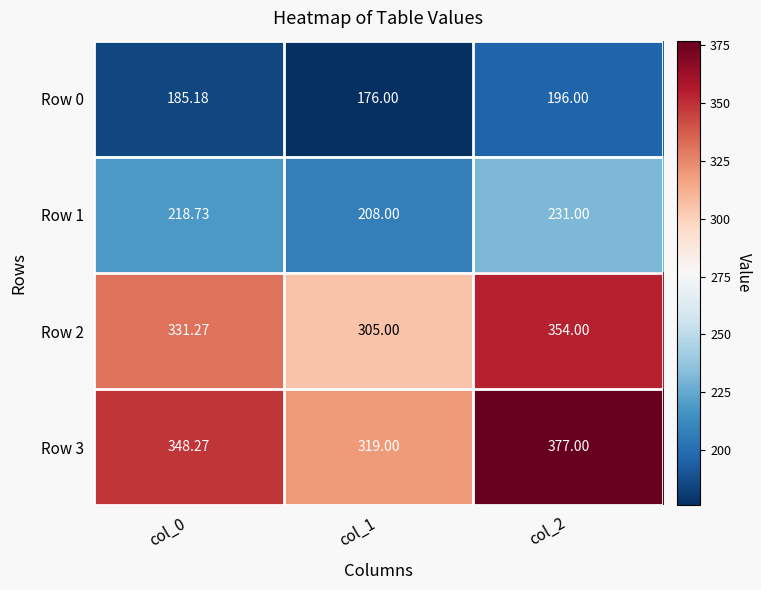

Is the value of Row 0 at col_0 greater than the value of Row 3 at col_0?

No